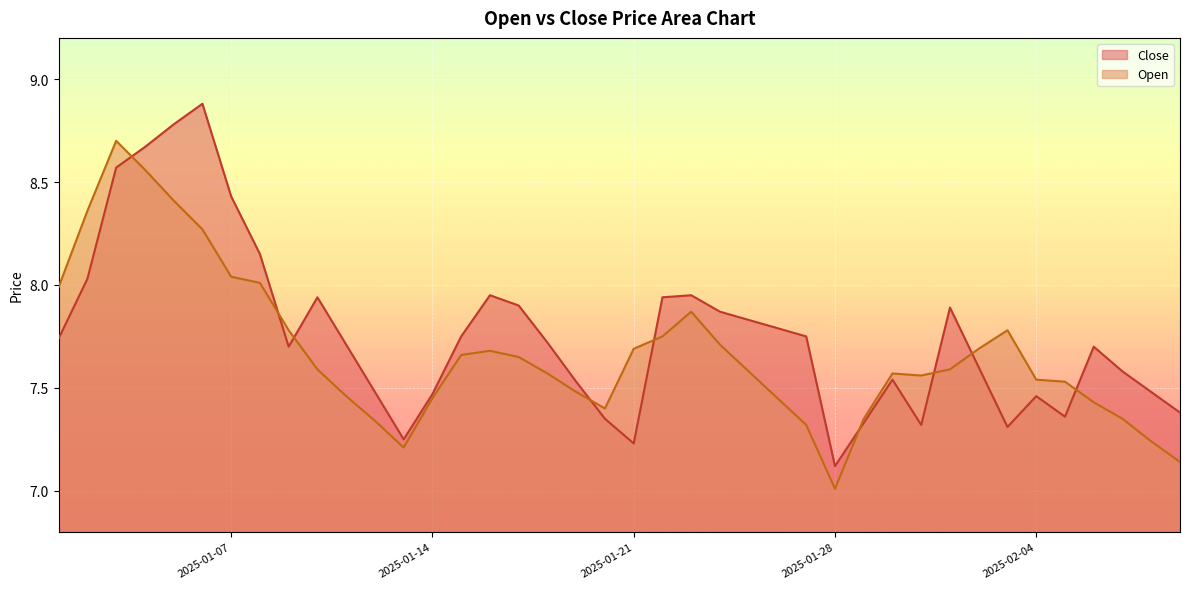

What is the average value of the Open series?

7.7